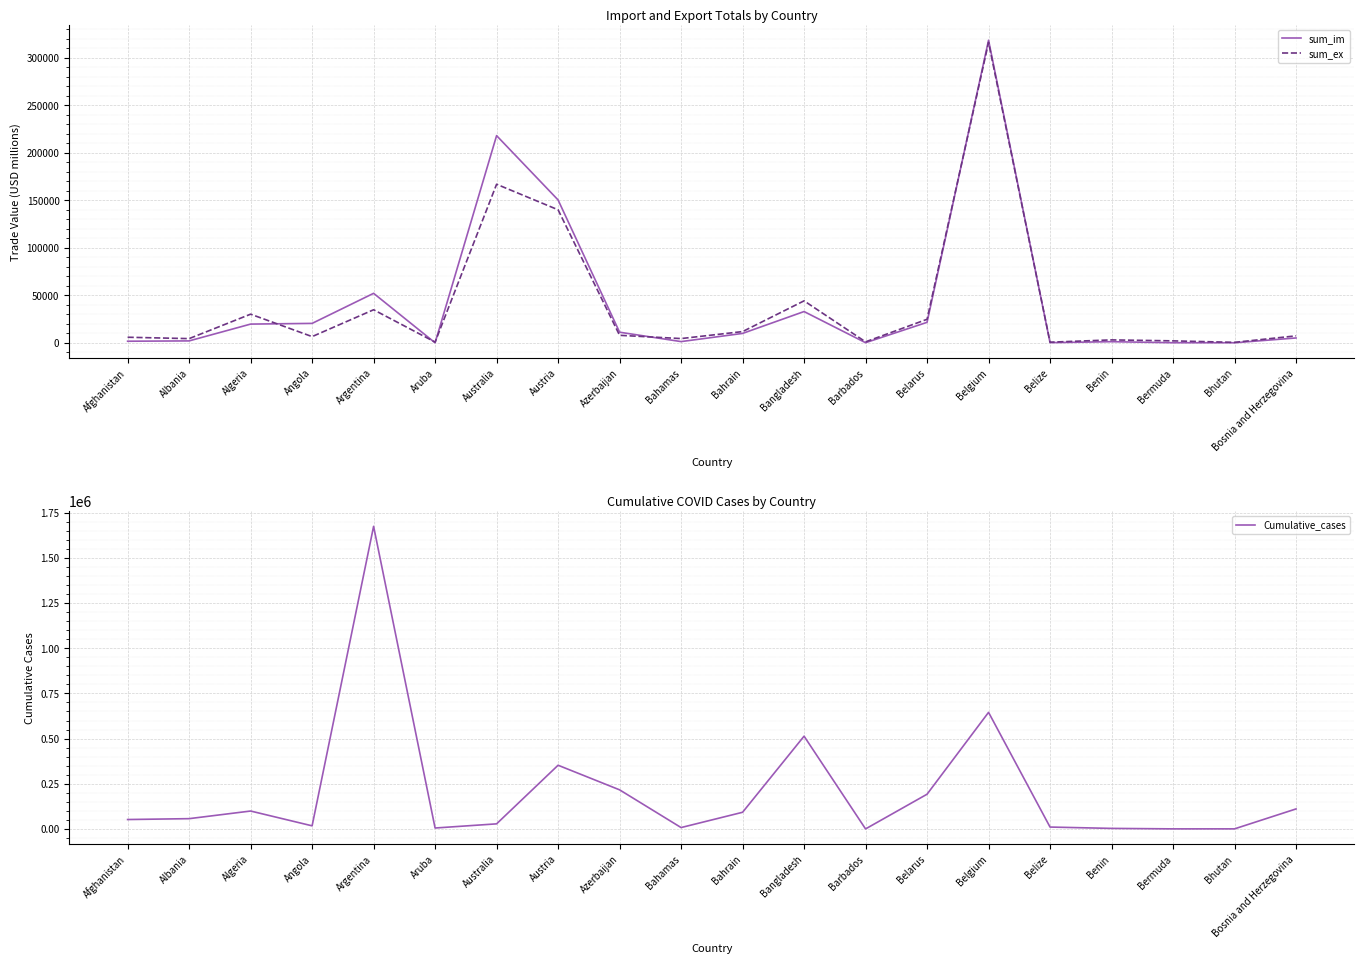

At which category is the sum across all series the highest?

Argentina